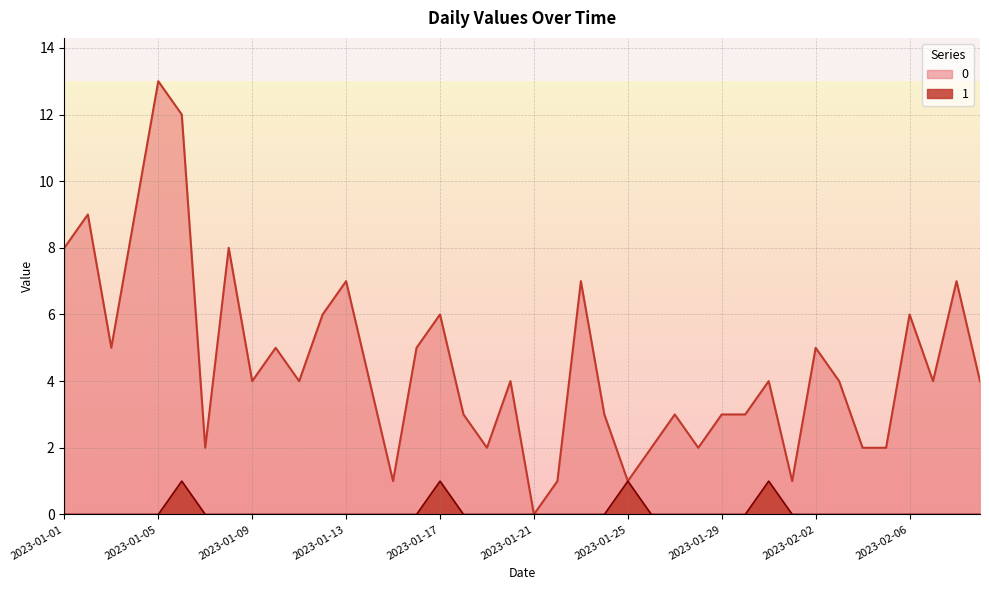

What is the approximate value of 0 at 2023-02-05?

2